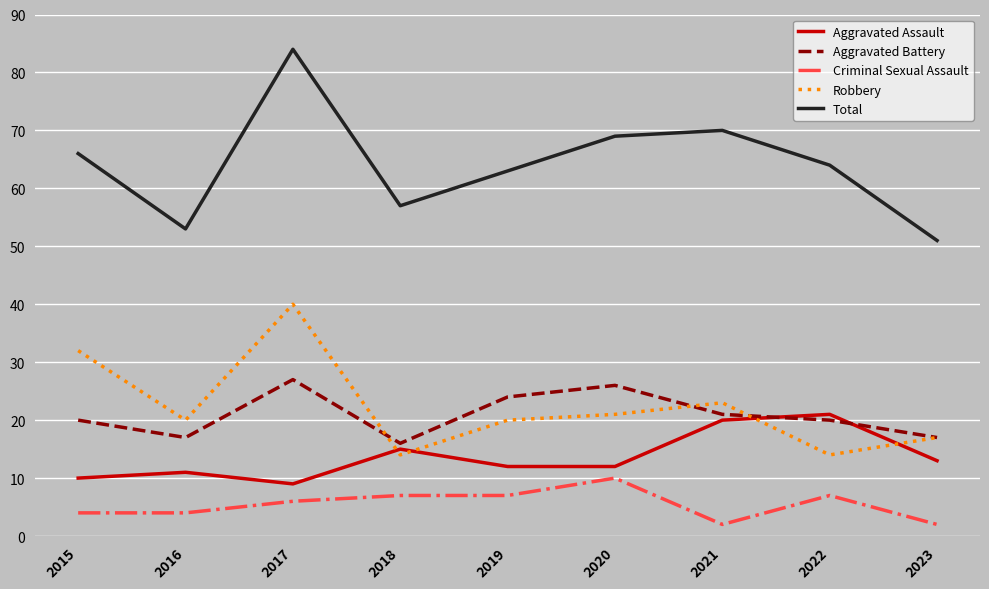

At which category is the sum across all series the highest?

2017